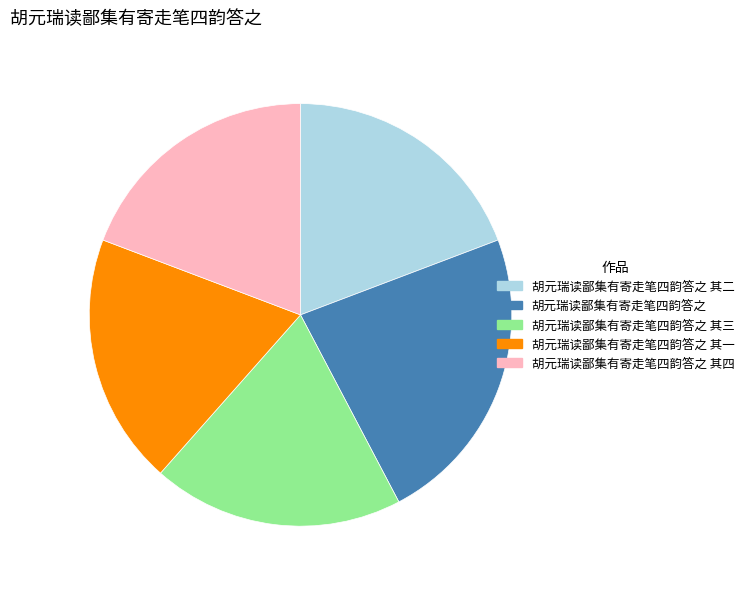

Is there any slice that represents more than half of the pie?

No